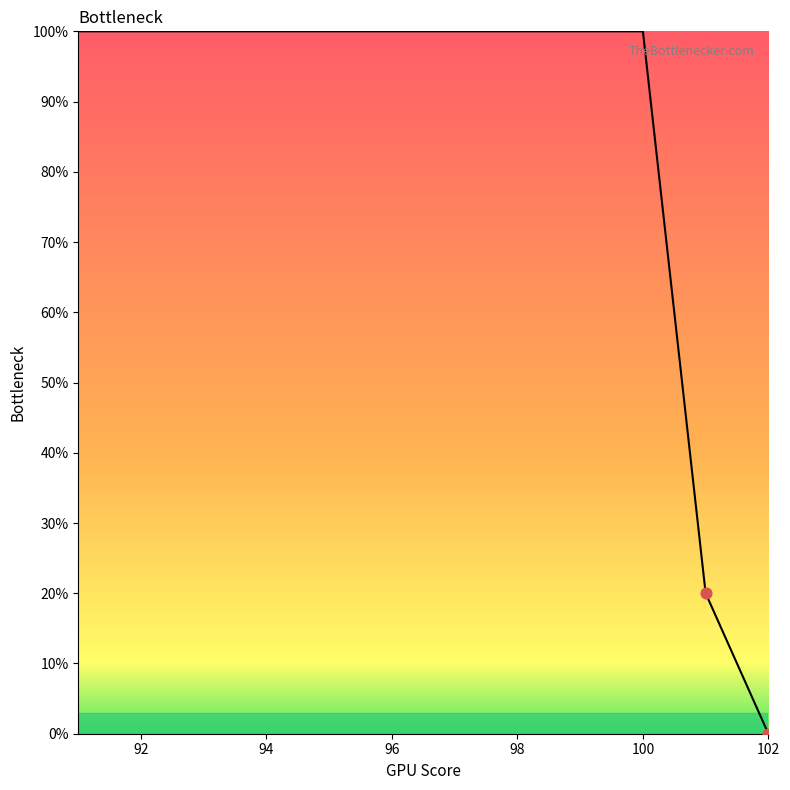

What is the difference between the maximum and minimum values?

100.0